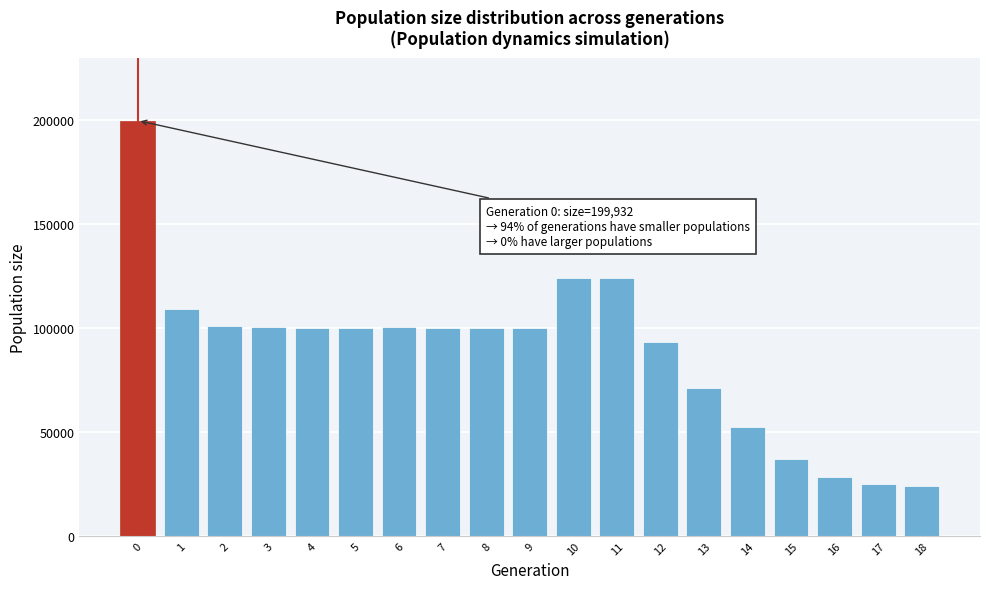

What is the difference between the maximum and minimum values?

175932